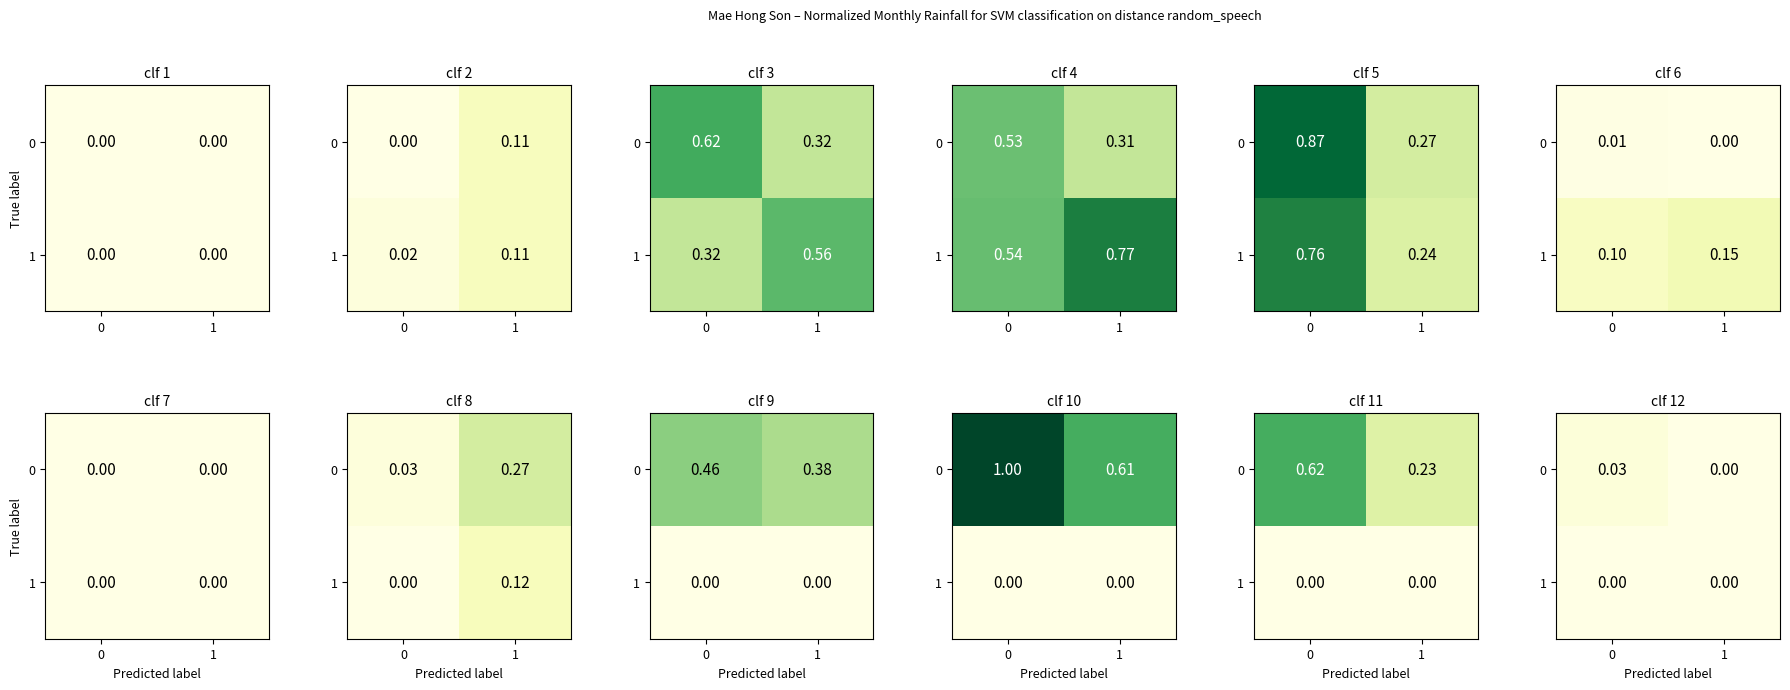

How many distinct data groups are displayed?

2